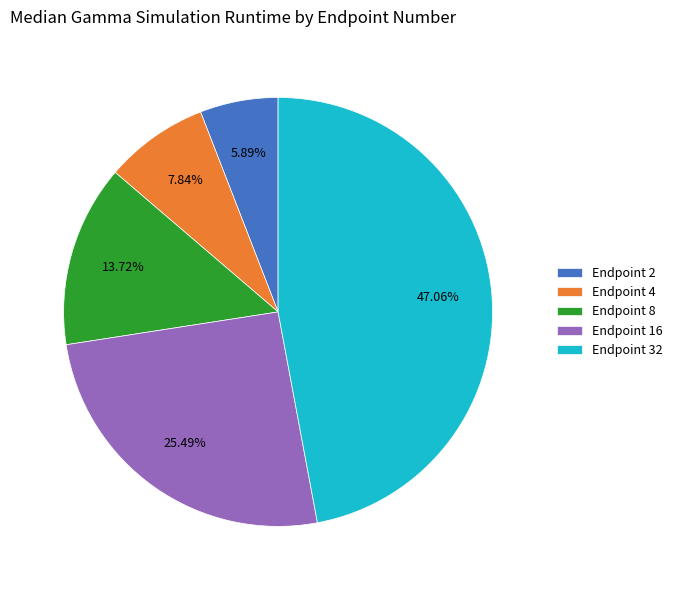

Is the sum of Endpoint 4 and Endpoint 8 greater than half?

No